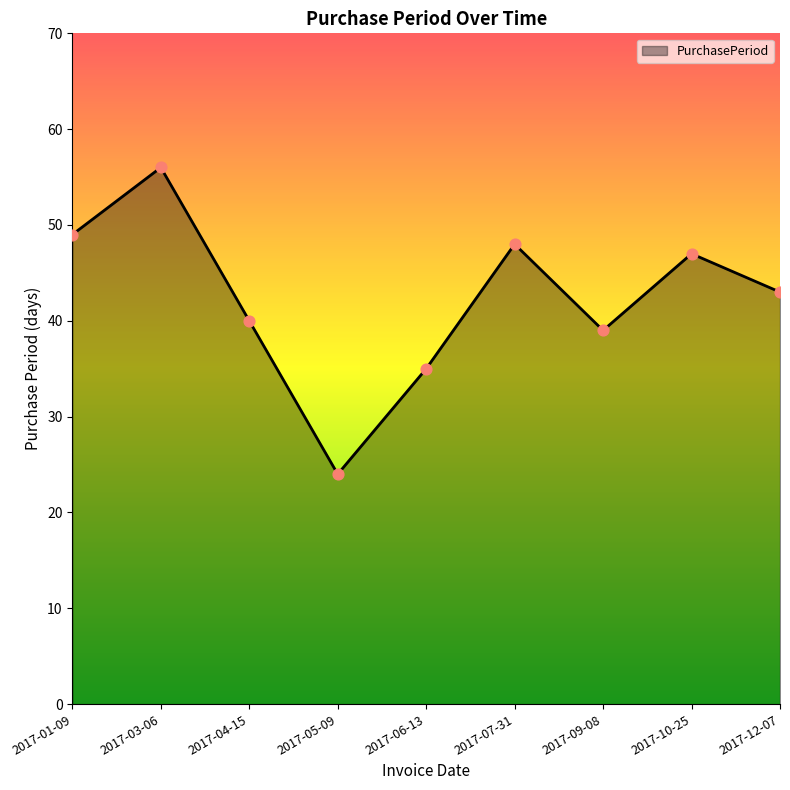

What is the change in value from 2017-04-15 to 2017-12-07?

+3